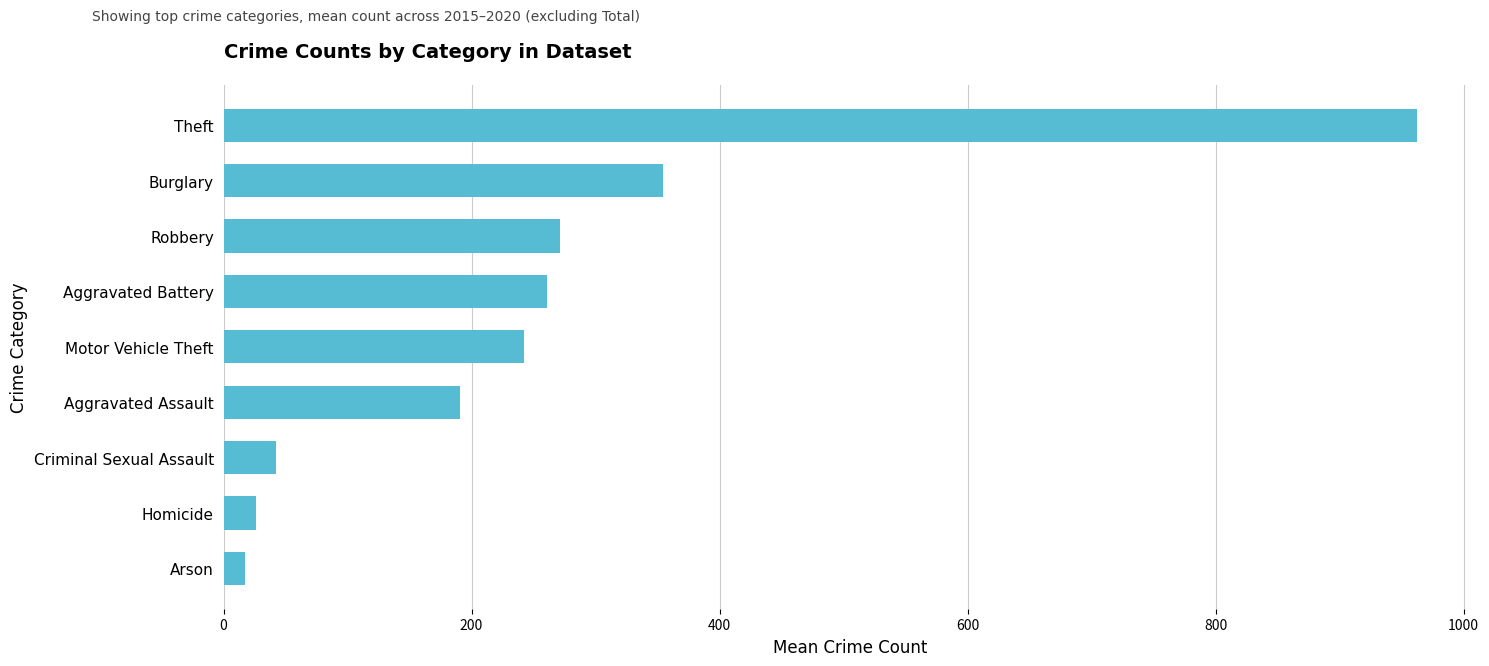

What is the difference between the maximum and minimum values?

944.5